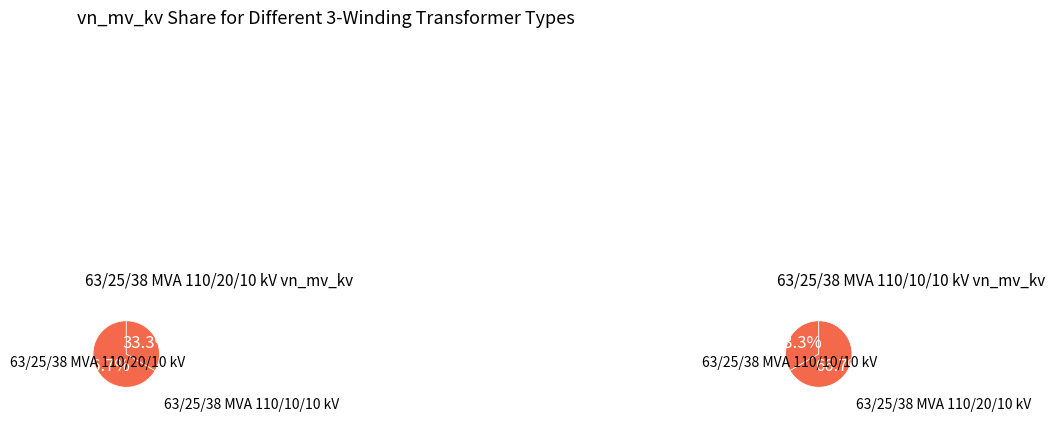

How many slices are in this pie chart?

2